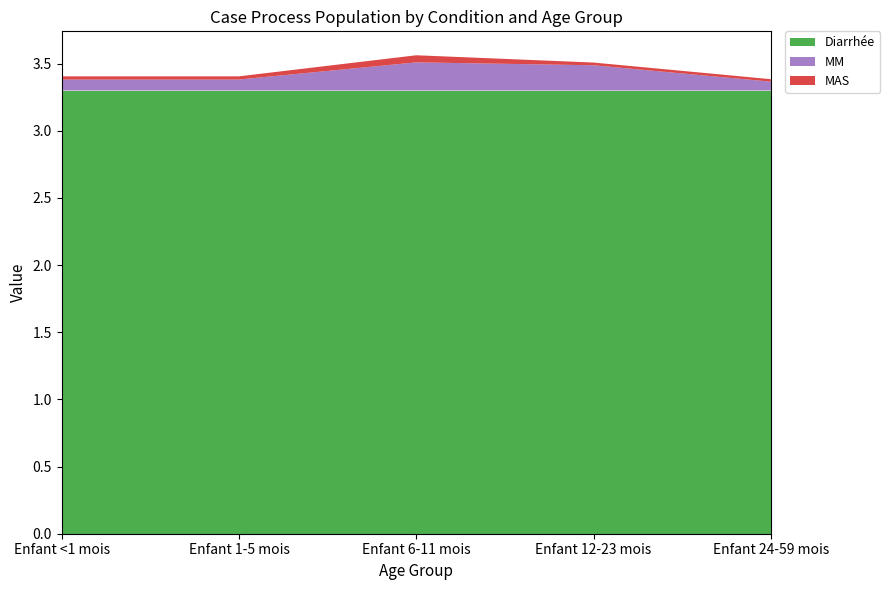

Reading left to right, transcribe all the data shown in this chart.

Diarrhée: 3.3	3.3	3.3	3.3	3.3
MM: 0.1	0.1	0.2	0.2	0.1
MAS: 0.0	0.0	0.1	0.0	0.0